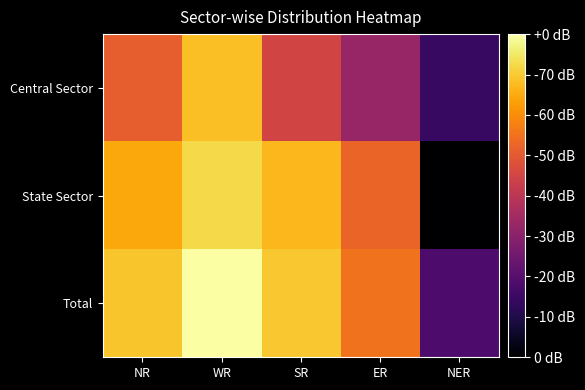

Rank the series by their maximum value, from lowest to highest.

Central Sector, State Sector, Total